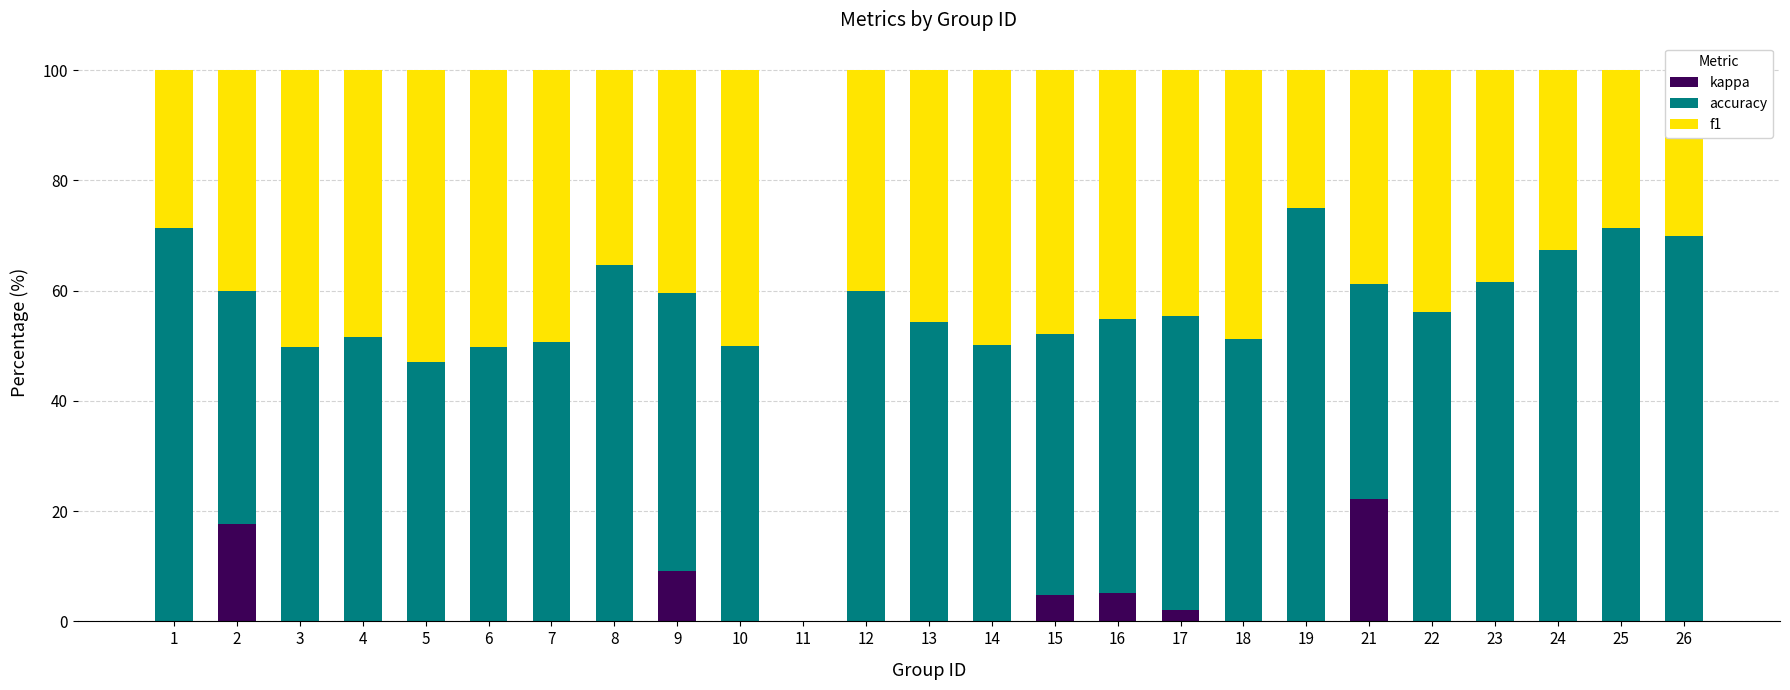

What is the difference between the kappa values at 9 and 3?

9.2